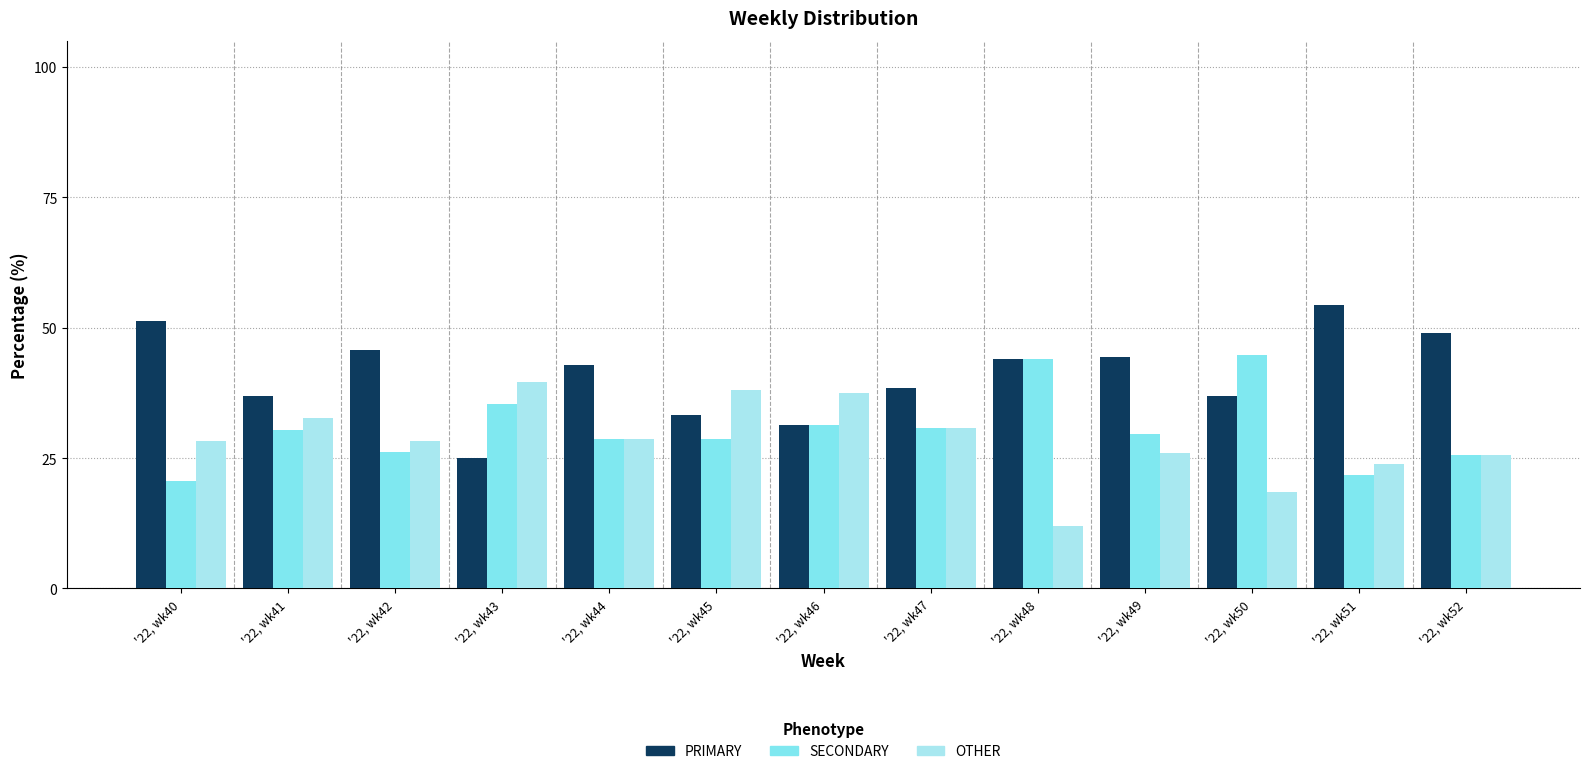

Is the value of SECONDARY at '22, wk40 greater than the value of OTHER at '22, wk40?

No